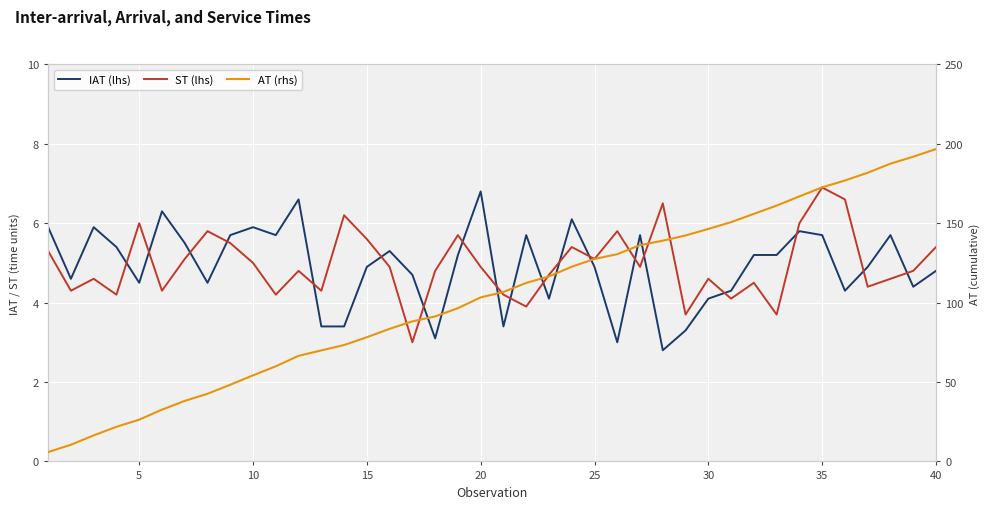

Read the IAT (lhs) value at 5.

4.6